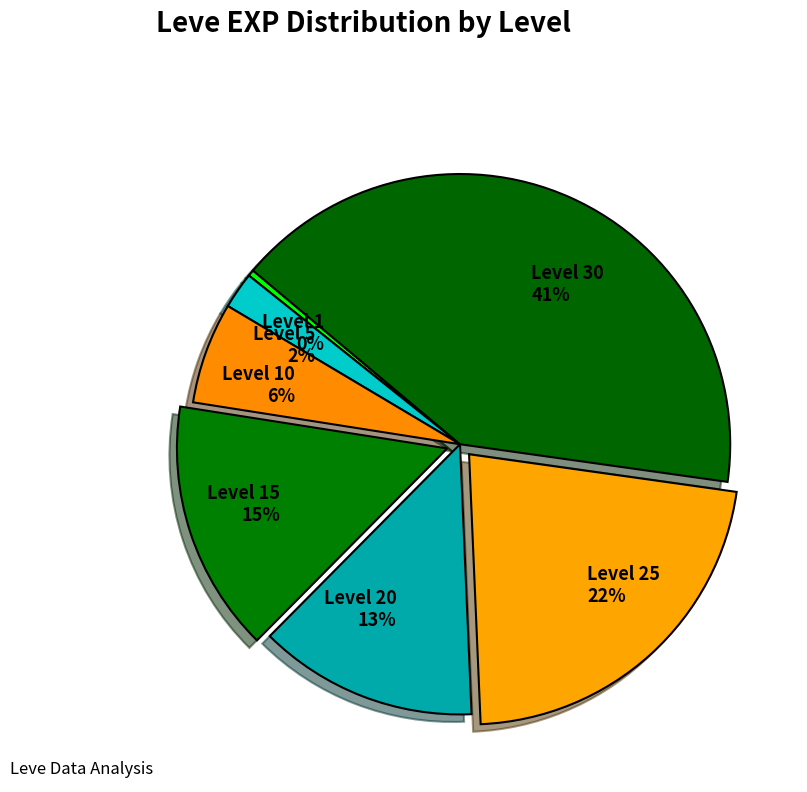

Rank the categories by value from lowest to highest.

Level 1, Level 5, Level 10, Level 20, Level 15, Level 25, Level 30